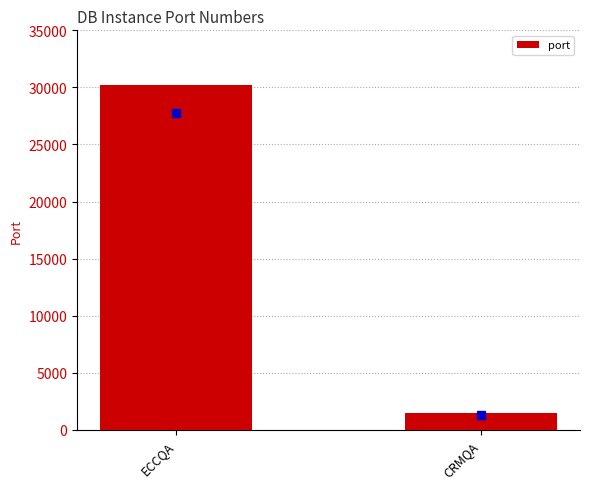

Is it true that the value at CRMQA is 1433?

True